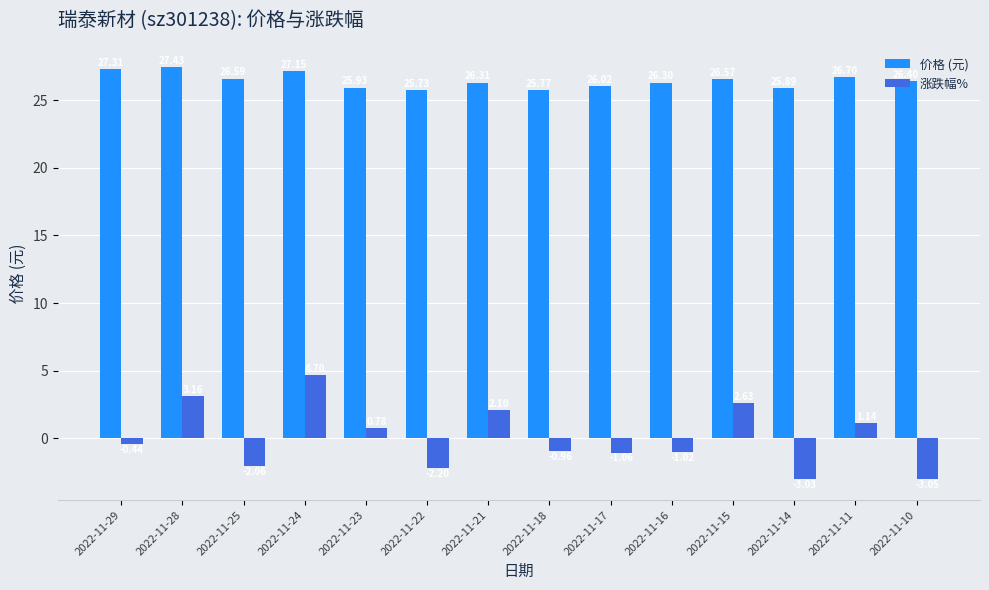

What is the difference between the maximum and minimum values in the 价格 (元) series?

1.7